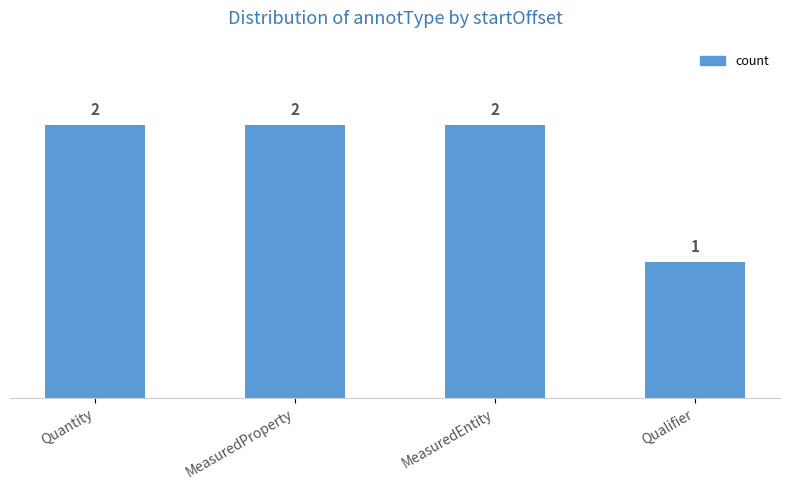

What is the sum of the values at Quantity and Qualifier?

3